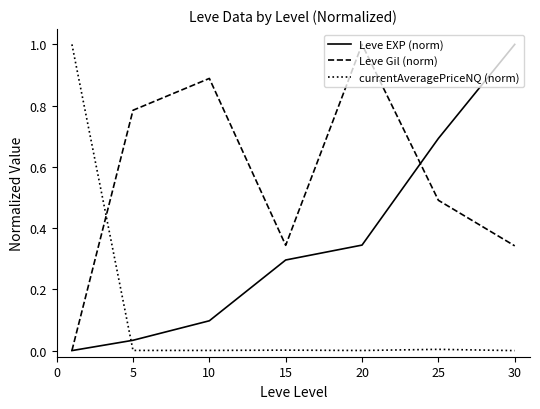

Count the number of data series in this chart.

3